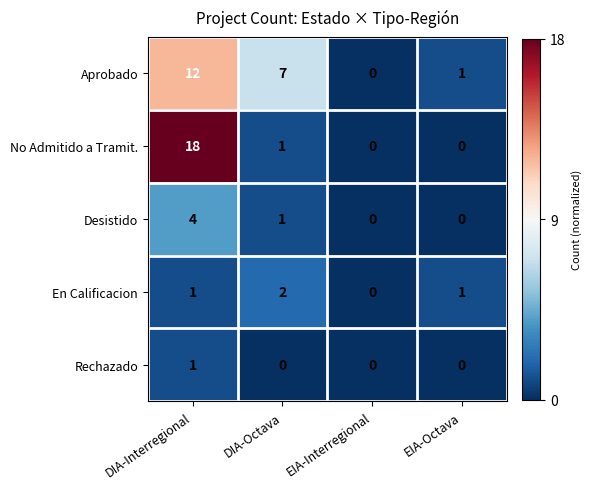

Reading left to right, transcribe all the data shown in this chart.

Aprobado: 12	7	0	1
No Admitido a Tramit.: 18	1	0	0
Desistido: 4	1	0	0
En Calificacion: 1	2	0	1
Rechazado: 1	0	0	0